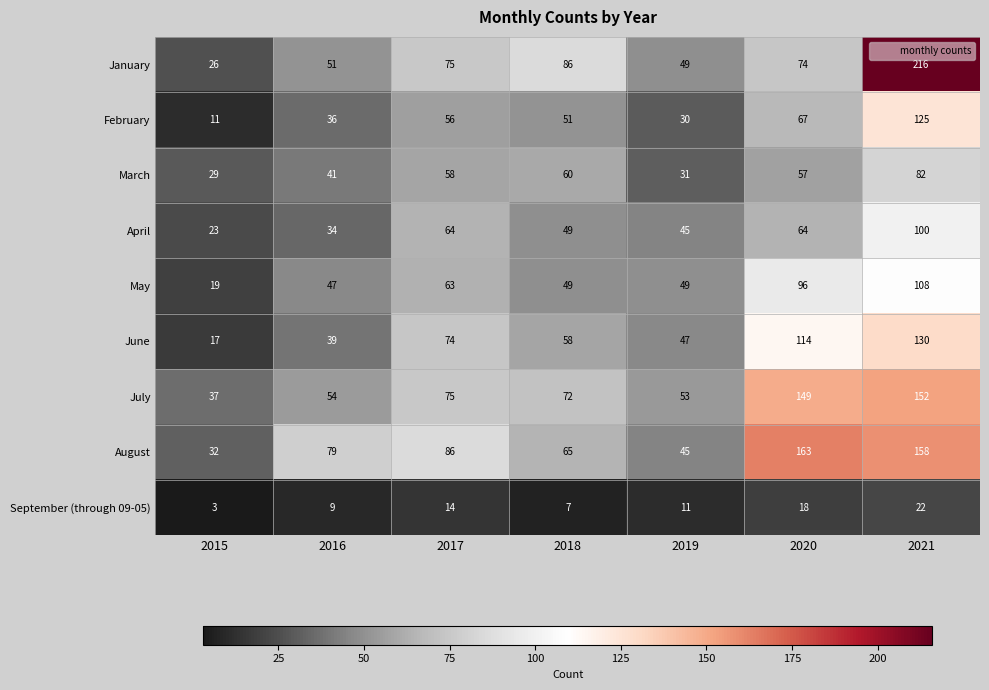

What is the maximum value shown in the chart?

216